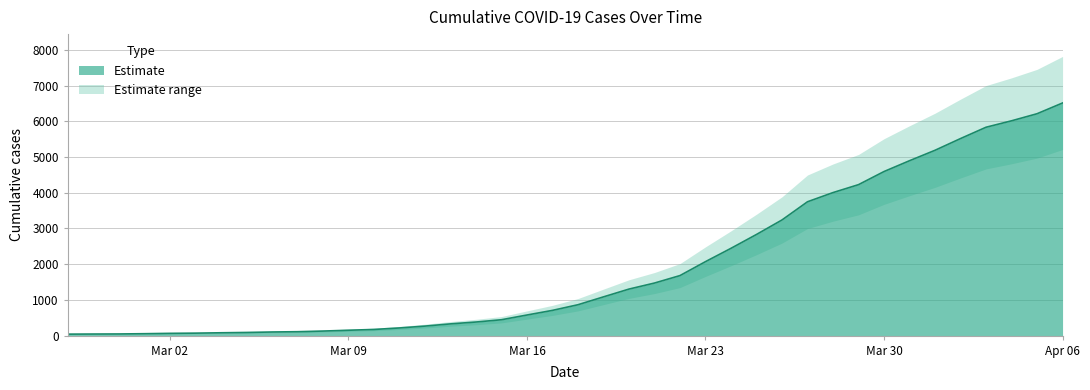

True or false: there are more than 0 points higher than both neighbors.

False